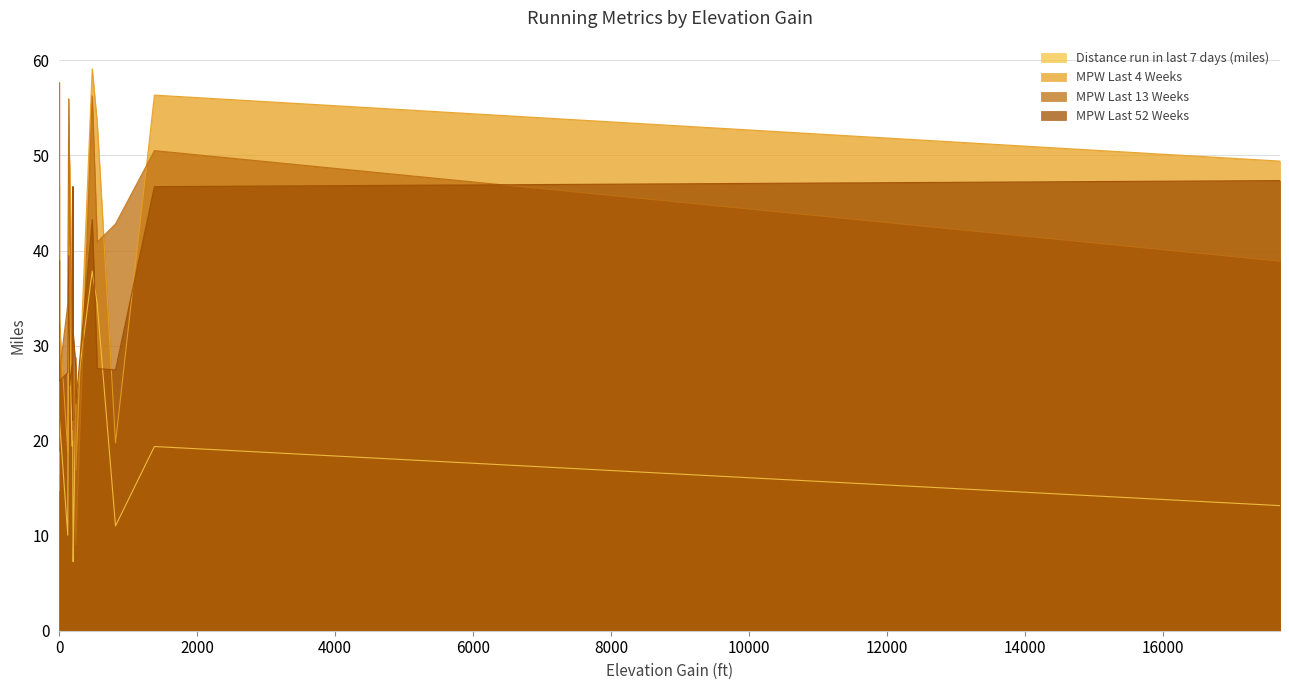

List the series in order of their peak value, lowest first.

Distance run in last 7 days (miles), MPW Last 52 Weeks, MPW Last 13 Weeks, MPW Last 4 Weeks